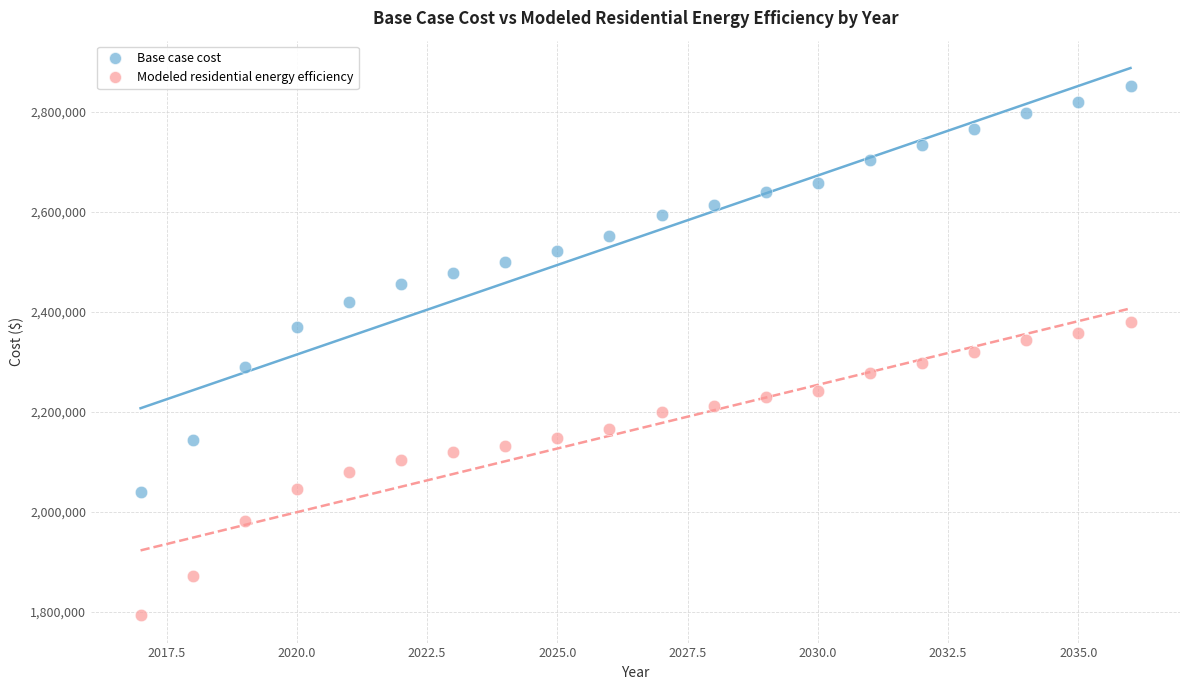

Across all data points, what is the range of Y values (max minus min)?

1058431.7